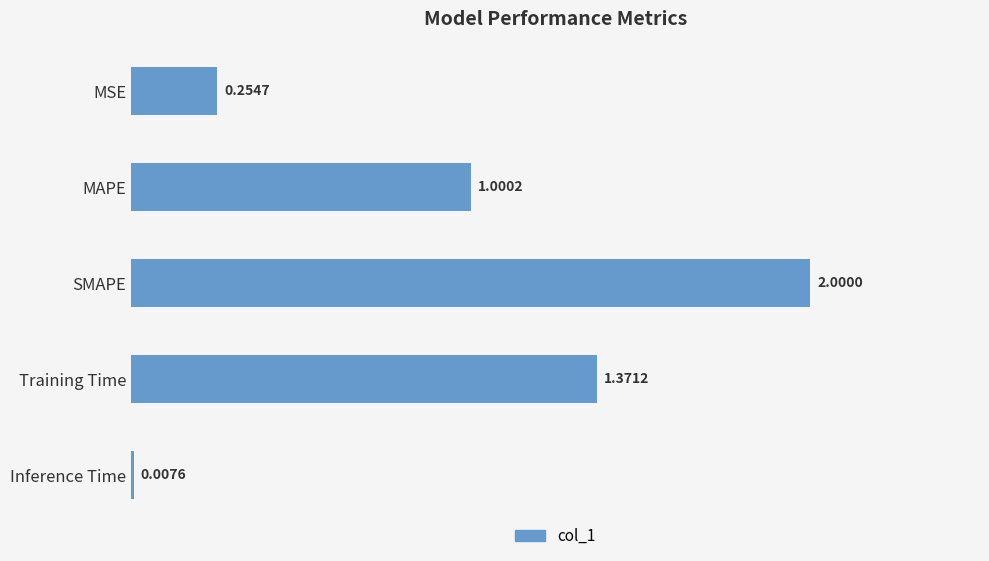

What is the label of the 1st bar from the top?

MSE